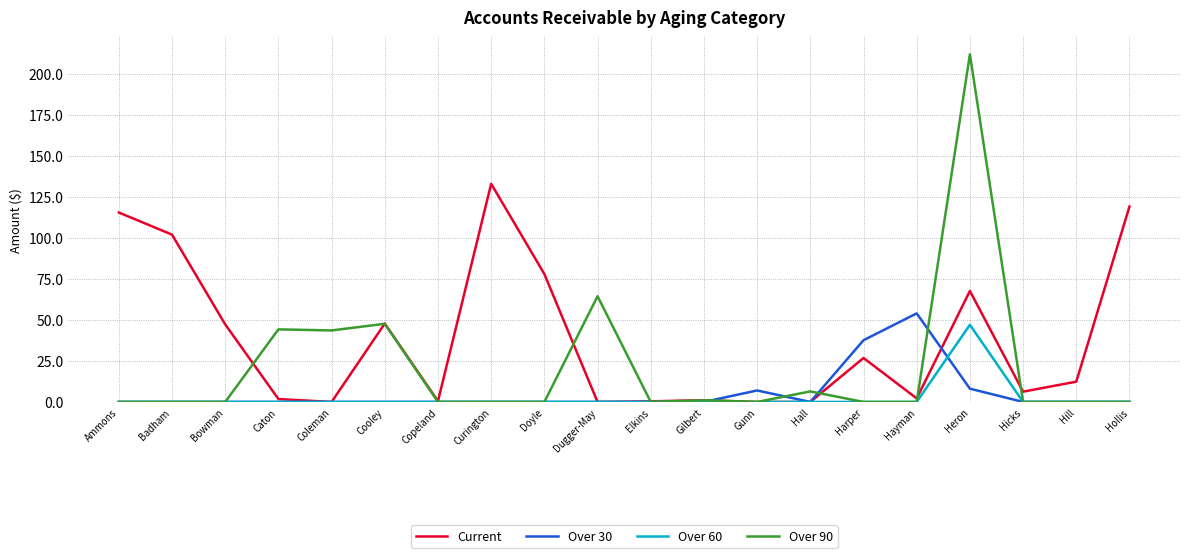

Rank the series at Heron from lowest to highest value.

Over 30, Over 60, Current, Over 90